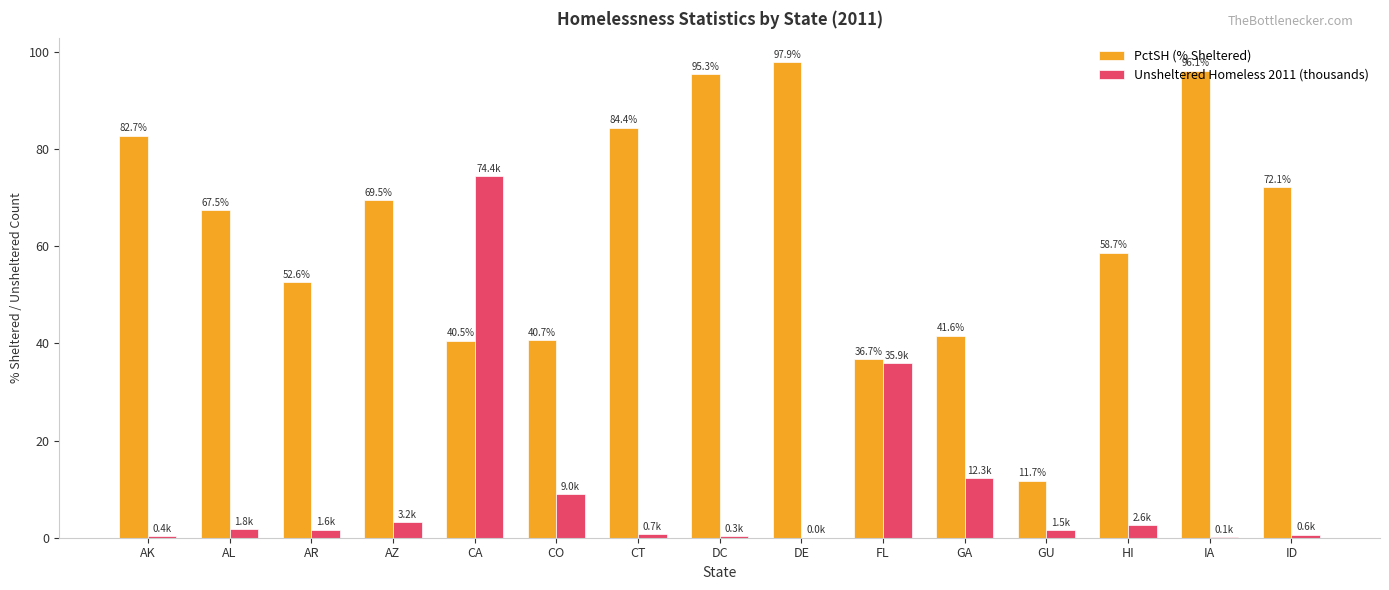

Is it true that Unsheltered Homeless 2011 (thousands) equals 12.5 at CO?

False